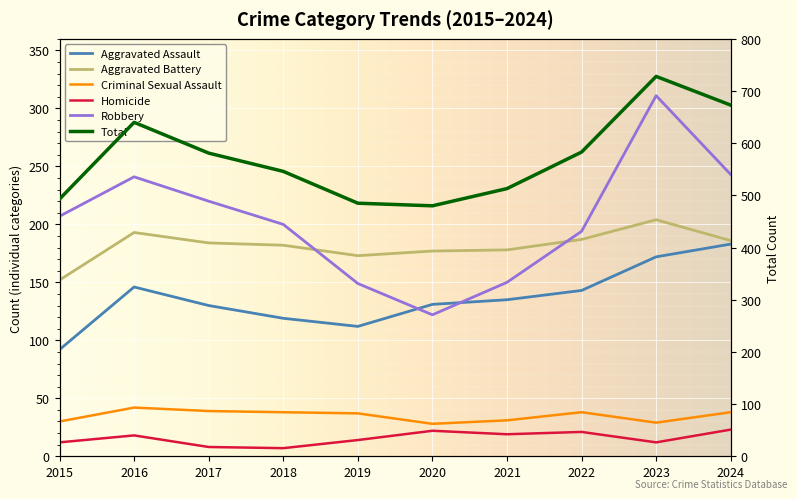

What are all the series names shown in the legend?

Aggravated Assault, Aggravated Battery, Criminal Sexual Assault, Homicide, Robbery, Total